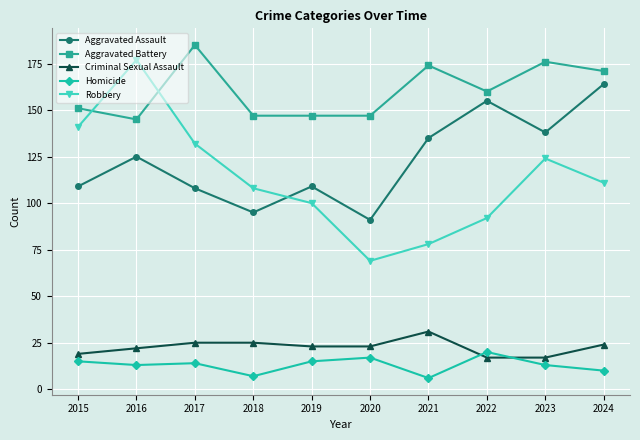

What is the difference between the highest and lowest values at 2021?

168